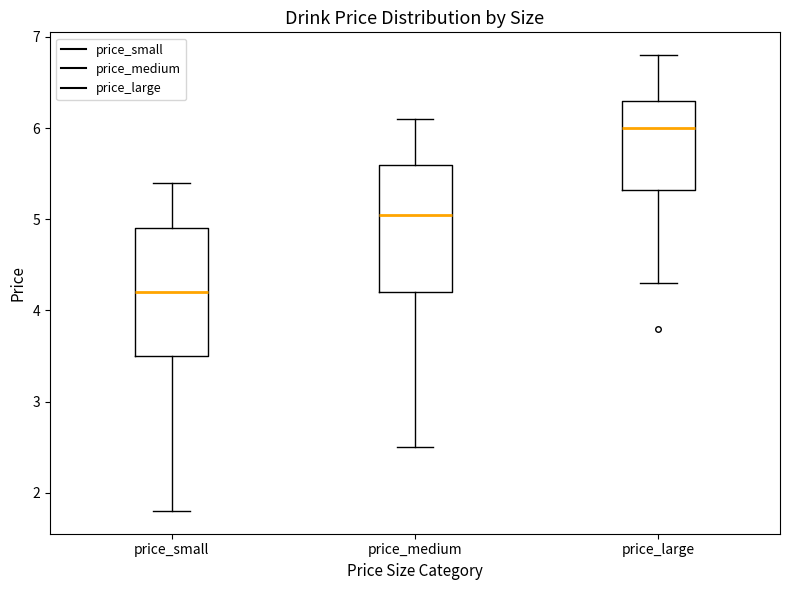

Which box has the lowest median line?

price_small